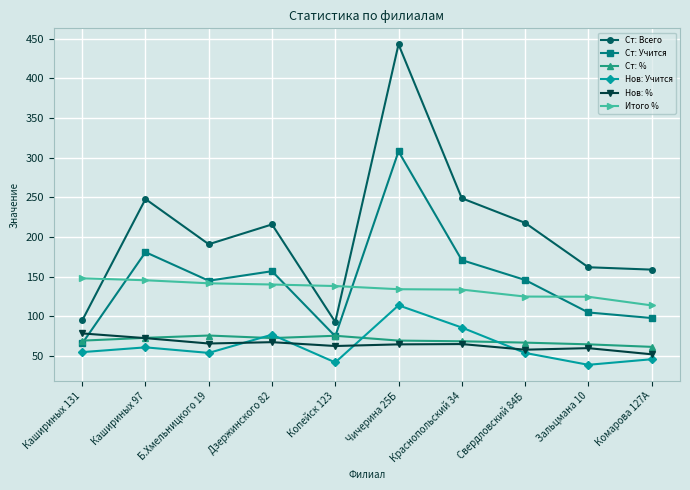

True or false: Ст: Всего and Итого % cross at least once.

True